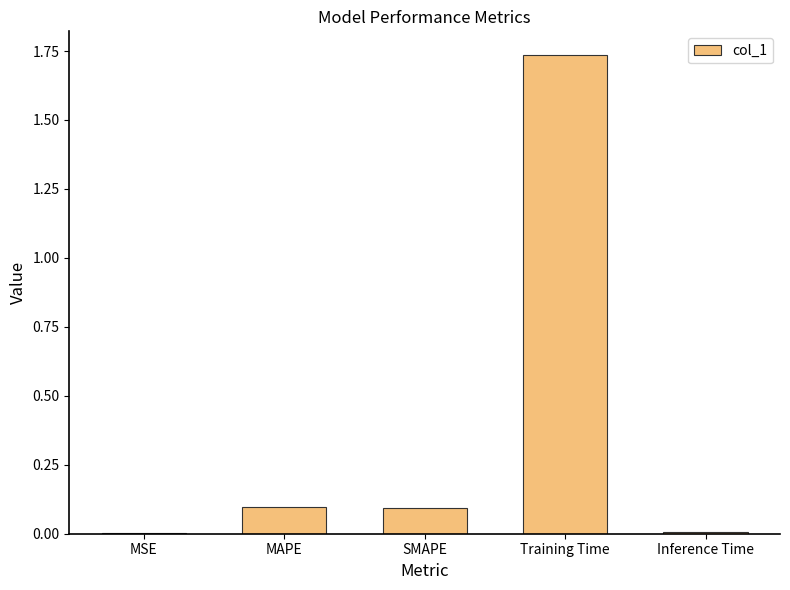

Between Training Time and SMAPE, which is larger?

Training Time